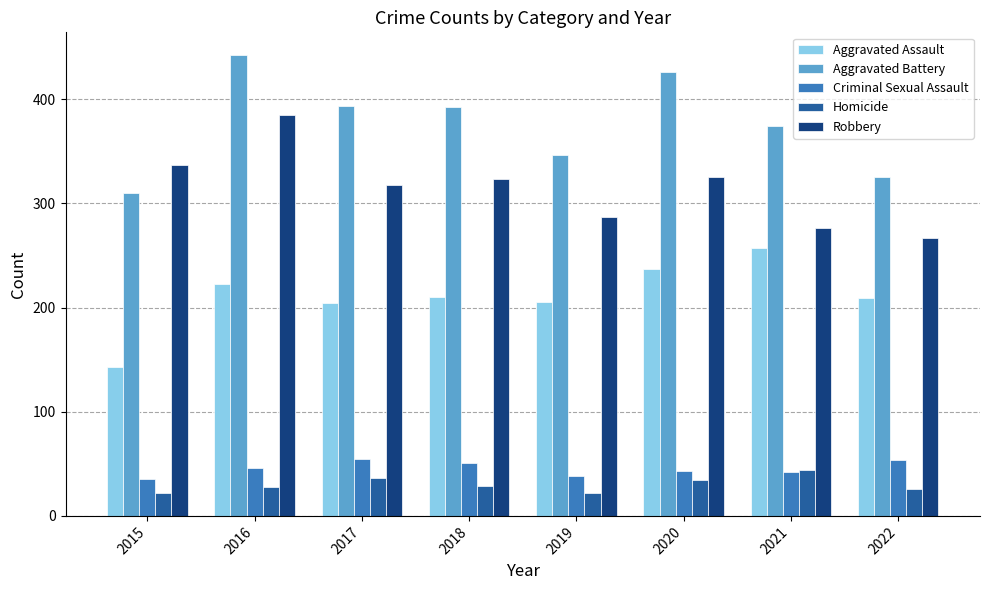

Which series has the largest total across all categories?

Aggravated Battery